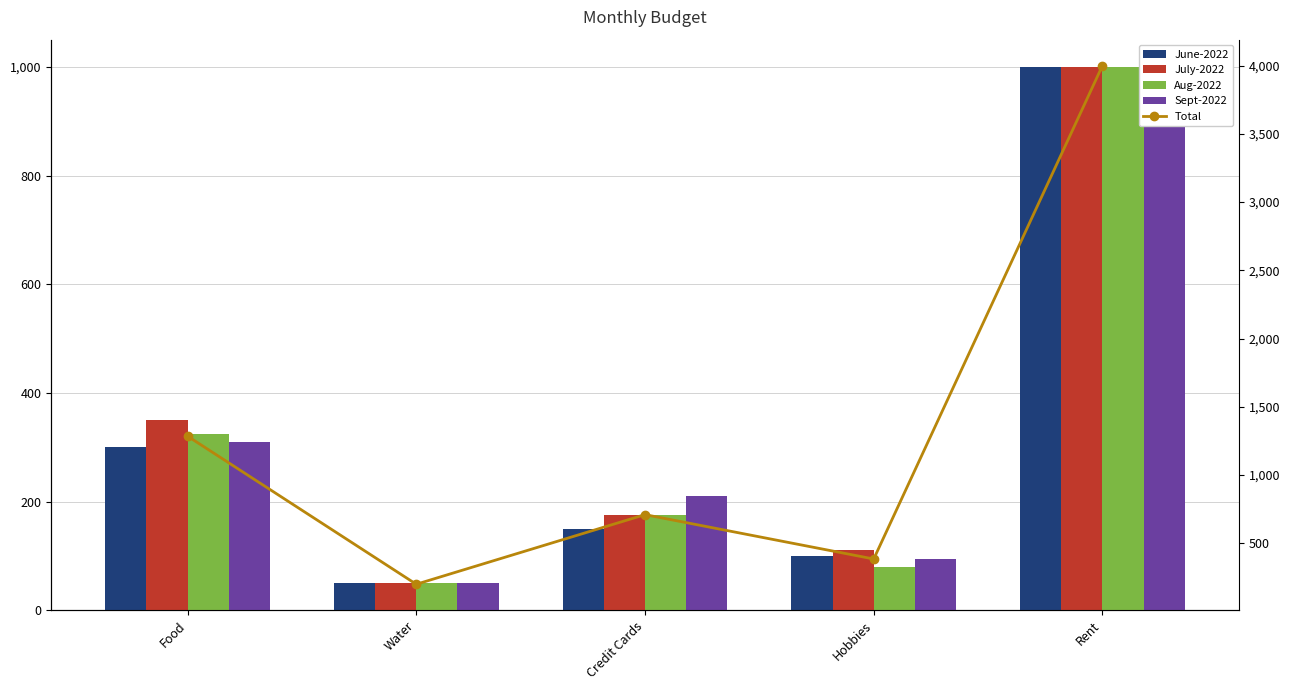

Which series has the widest spread of values?

Total